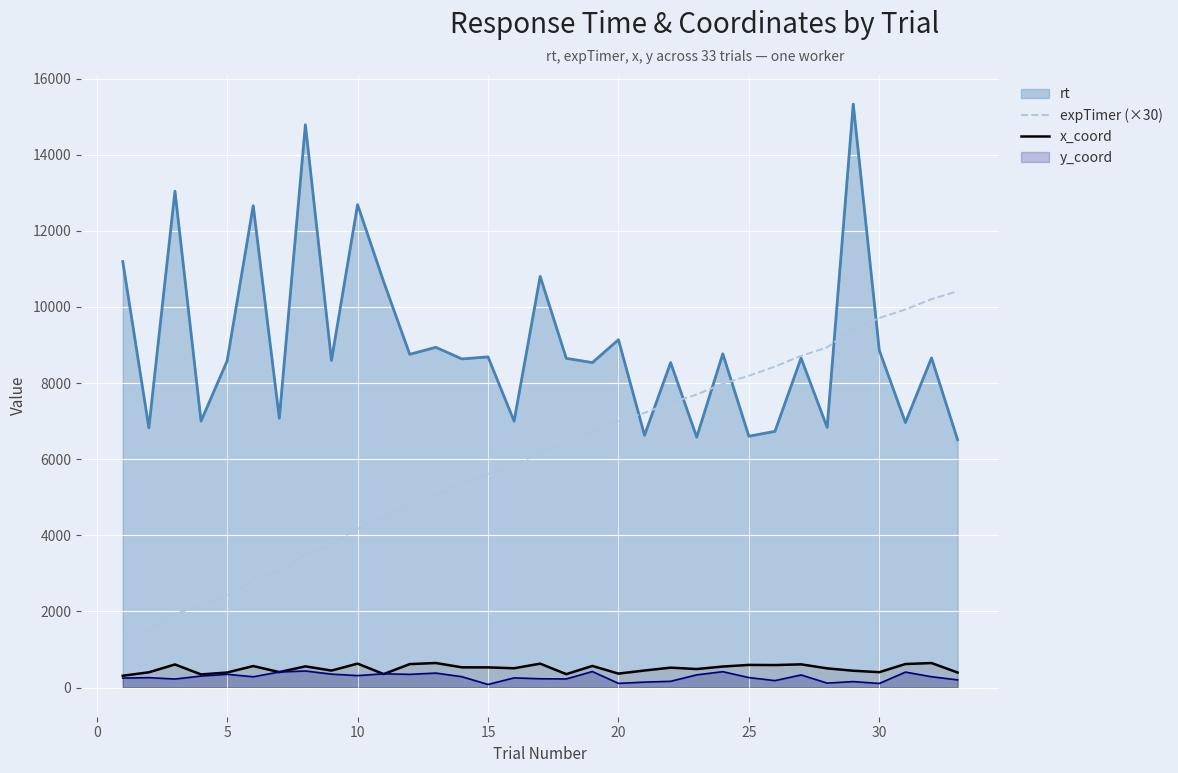

Does the chart display data point markers on the line(s)?

No